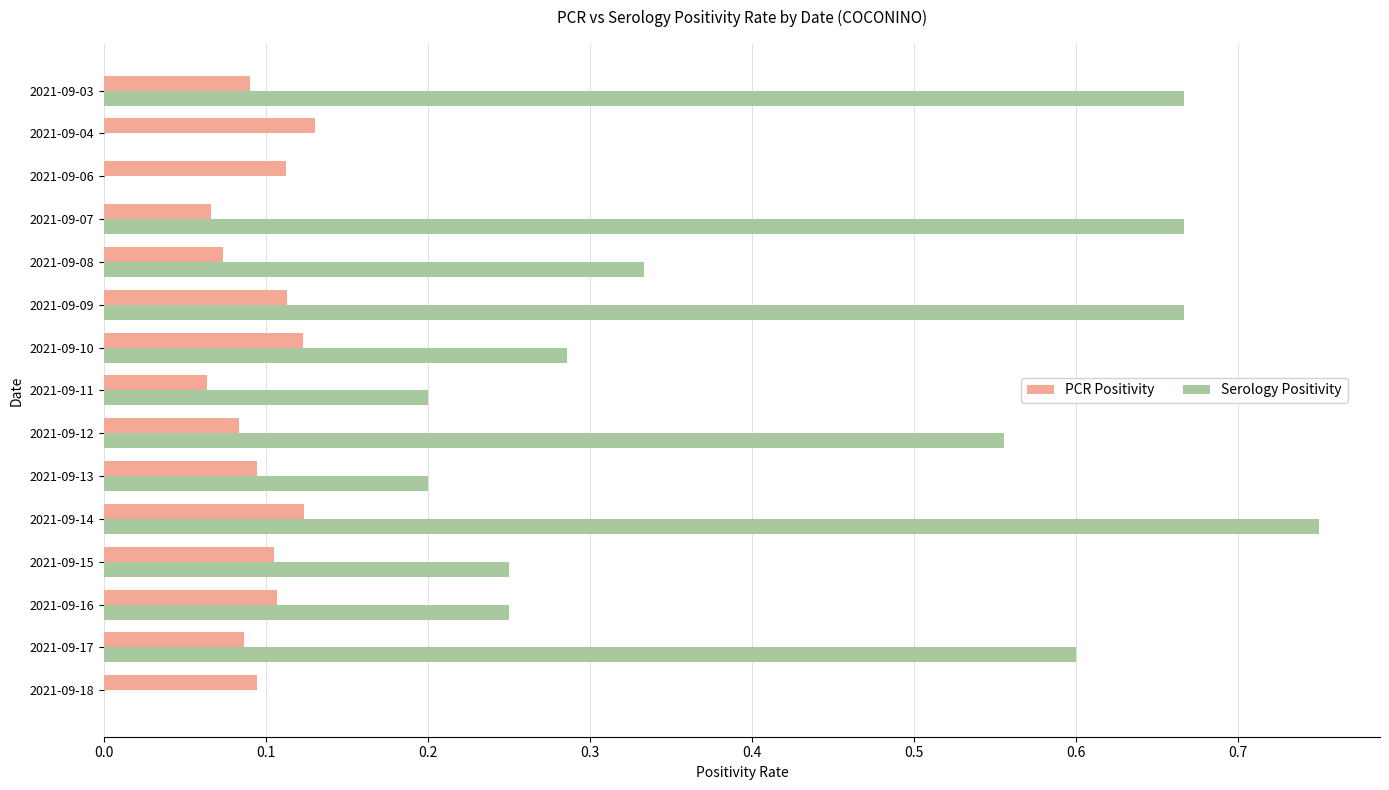

What is the sum of the Serology Positivity values at 2021-09-16 and 2021-09-15?

0.5